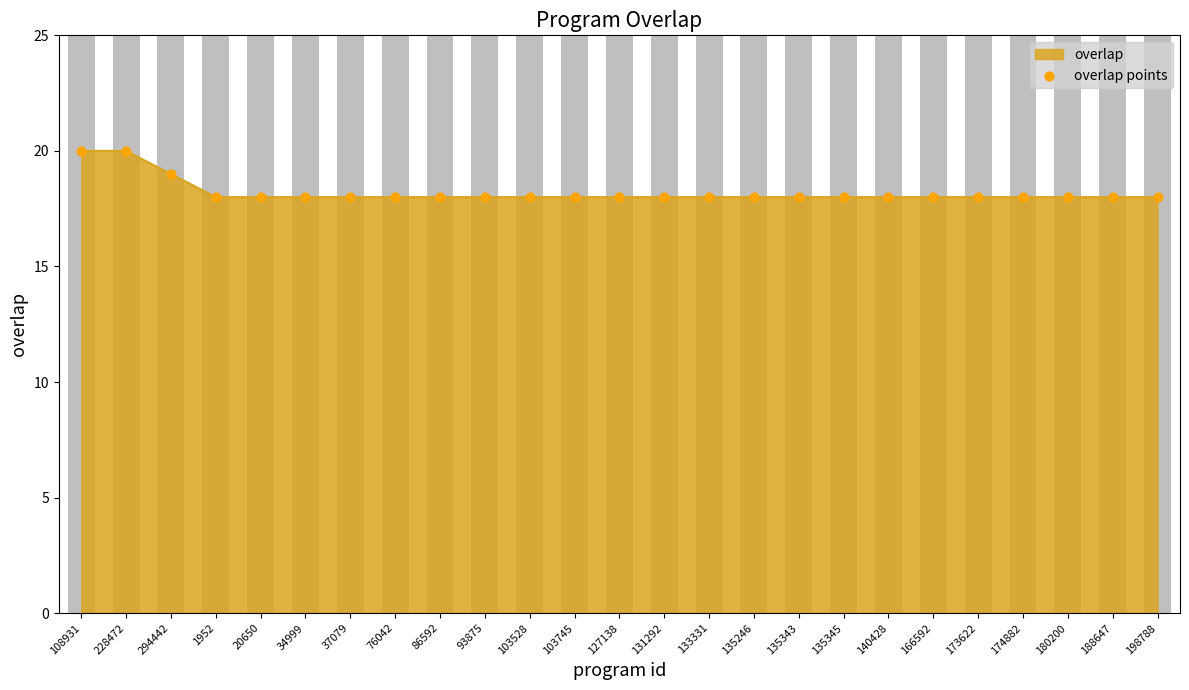

Approximately how many times larger is the value at 166592 compared to 20650?

1.0